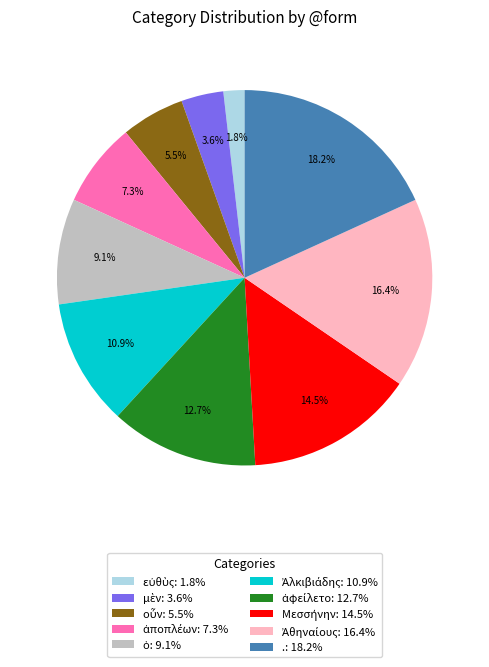

To the nearest percent, what is the average slice percentage?

10%